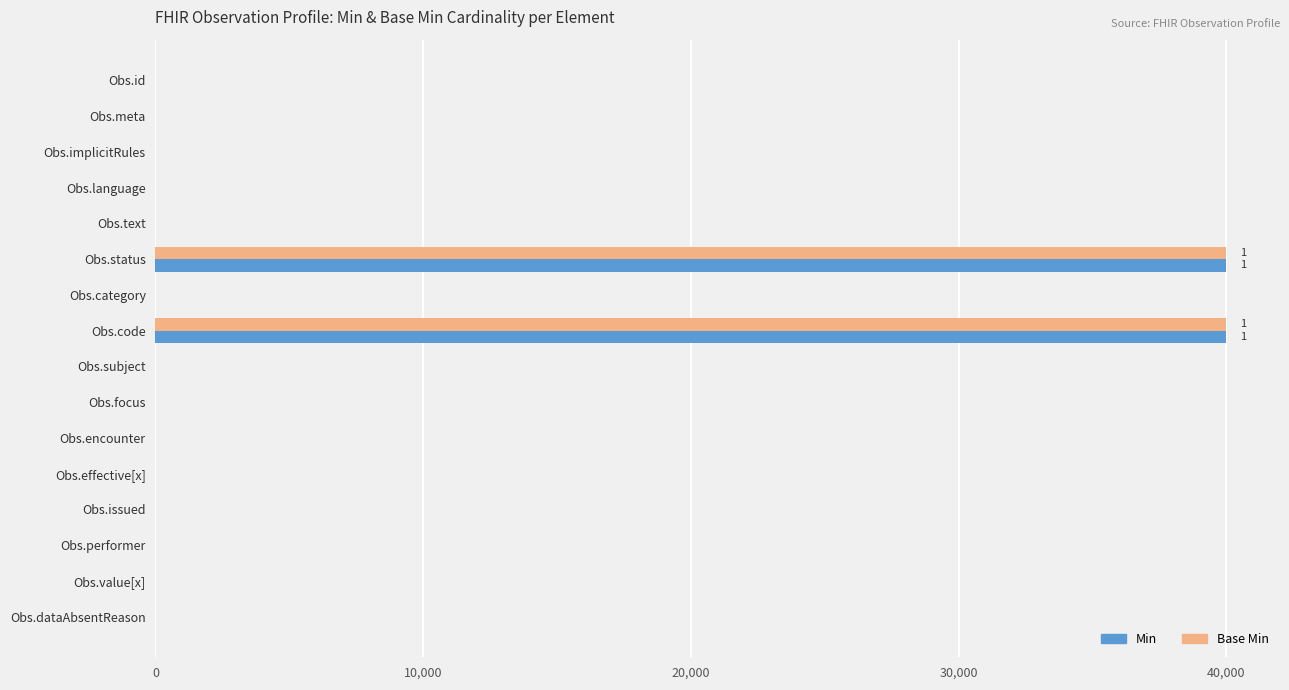

What is the sum of all Base Min values?

80000